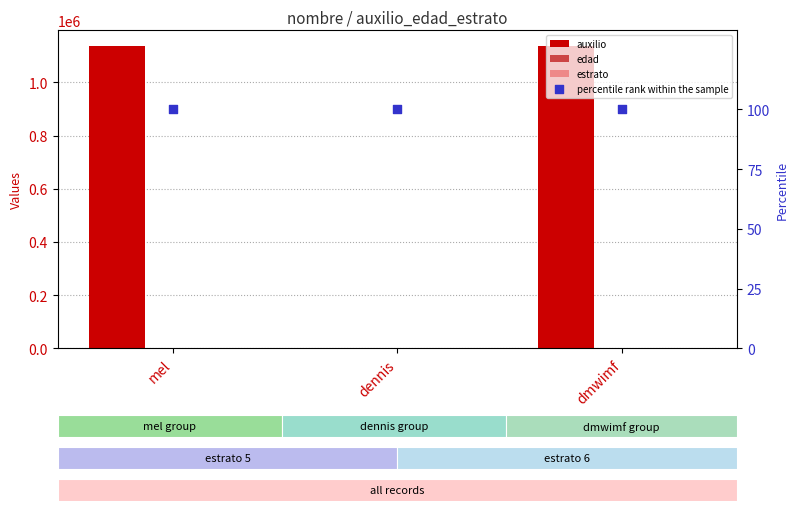

Which series has the largest total across all categories?

auxilio